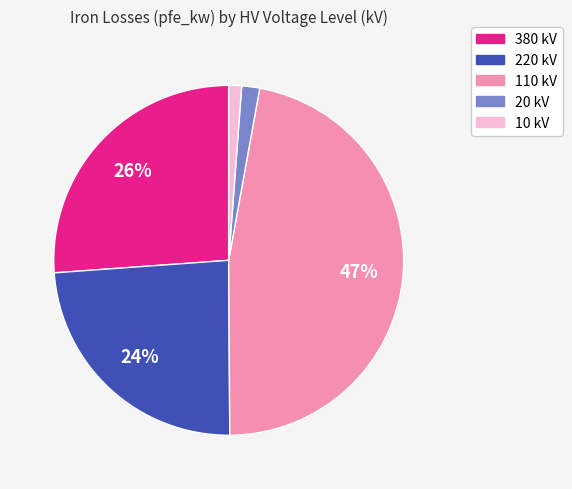

To the nearest percent, what percentage of the pie is 220 kV?

24%